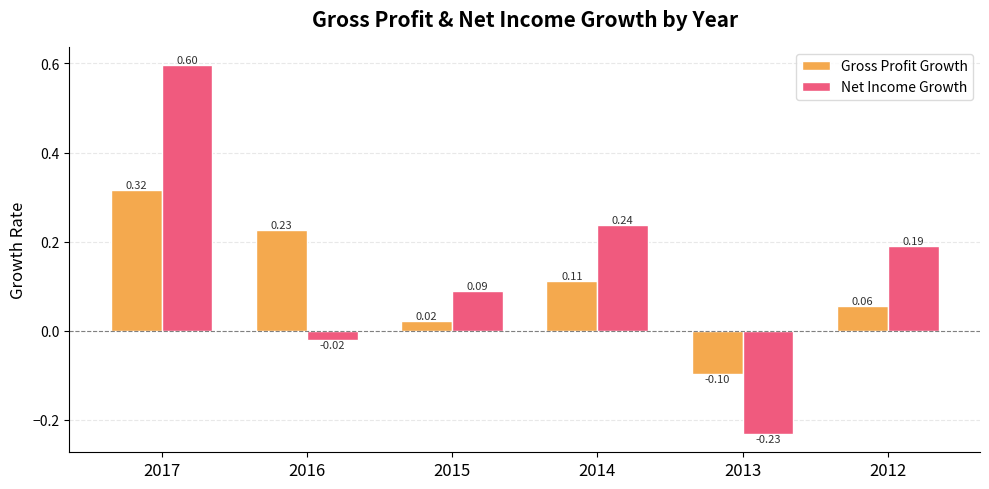

The value of Net Income Growth at 2014 is 0.4. True or false?

False